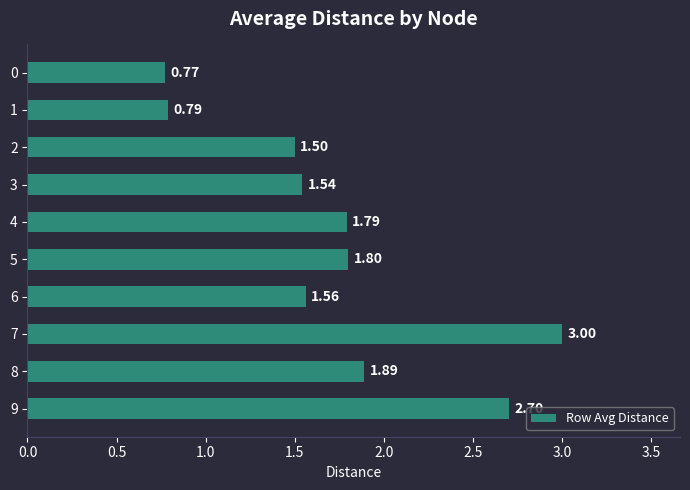

What is the difference between the maximum and minimum values?

2.2